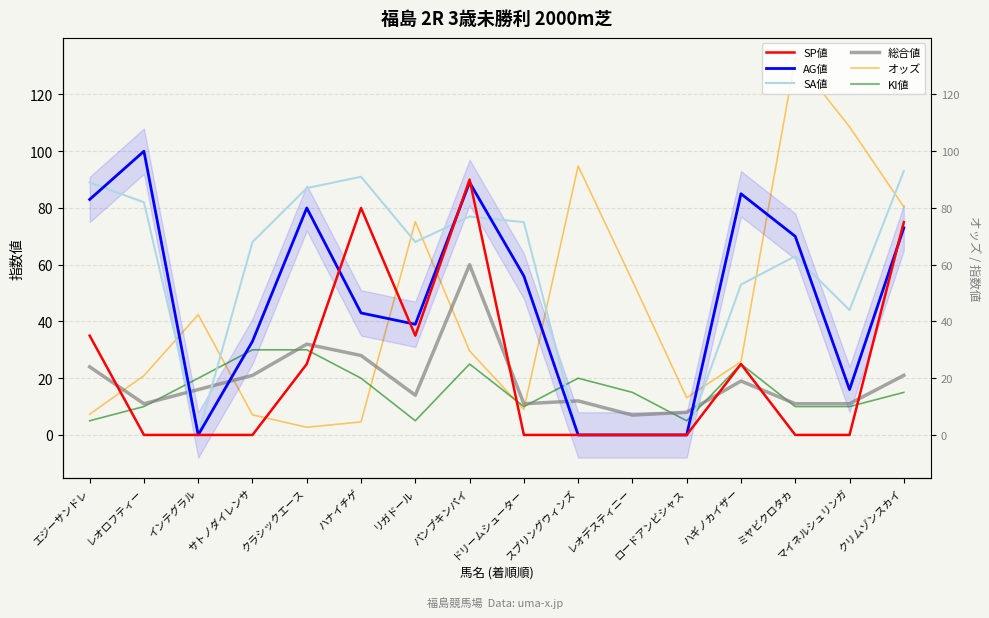

At which category is the sum across all series the highest?

パンプキンパイ